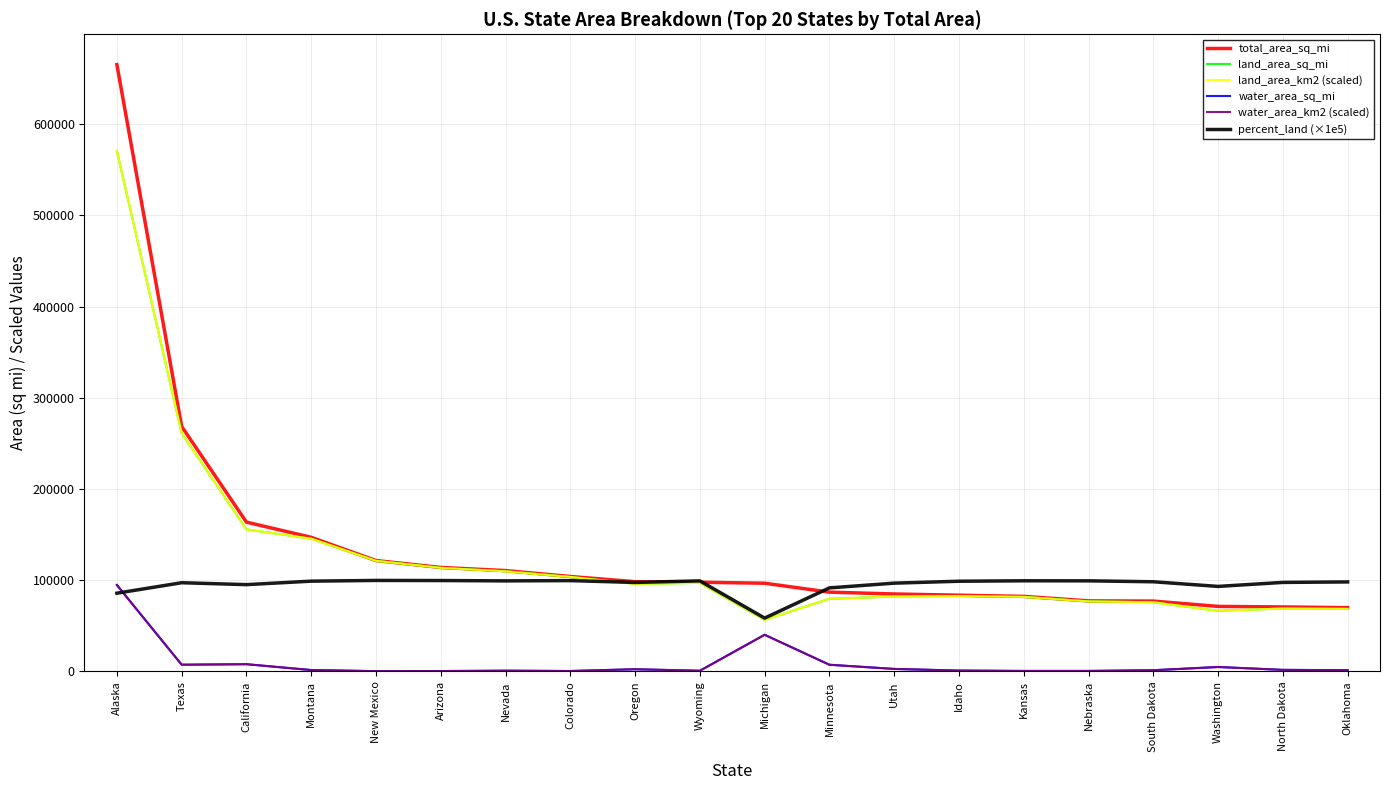

What is the approximate value of land_area_km2 (scaled) at South Dakota?

75810.7